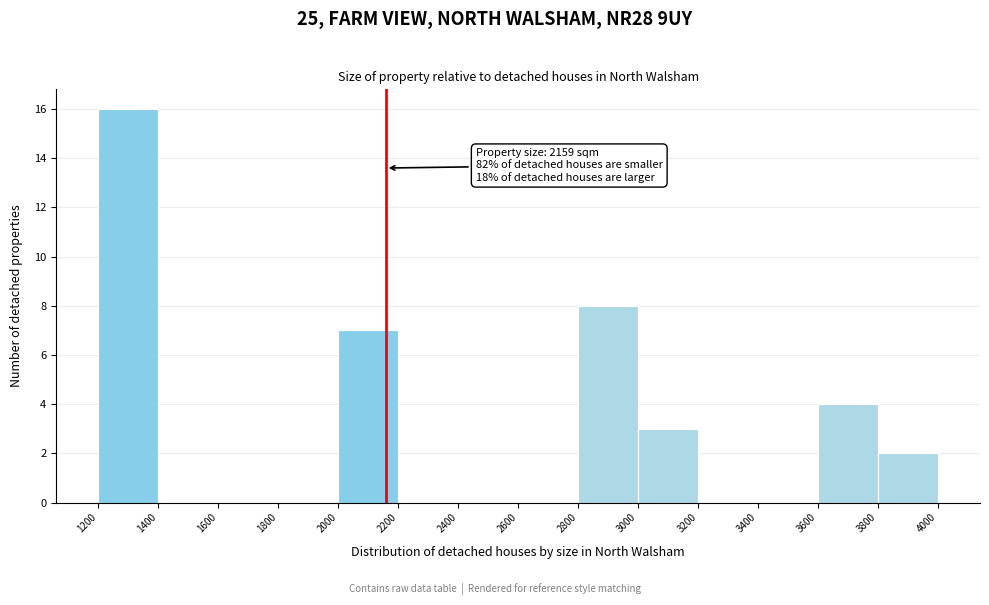

Which range on the x-axis has the tallest bar?

1200 to 1400